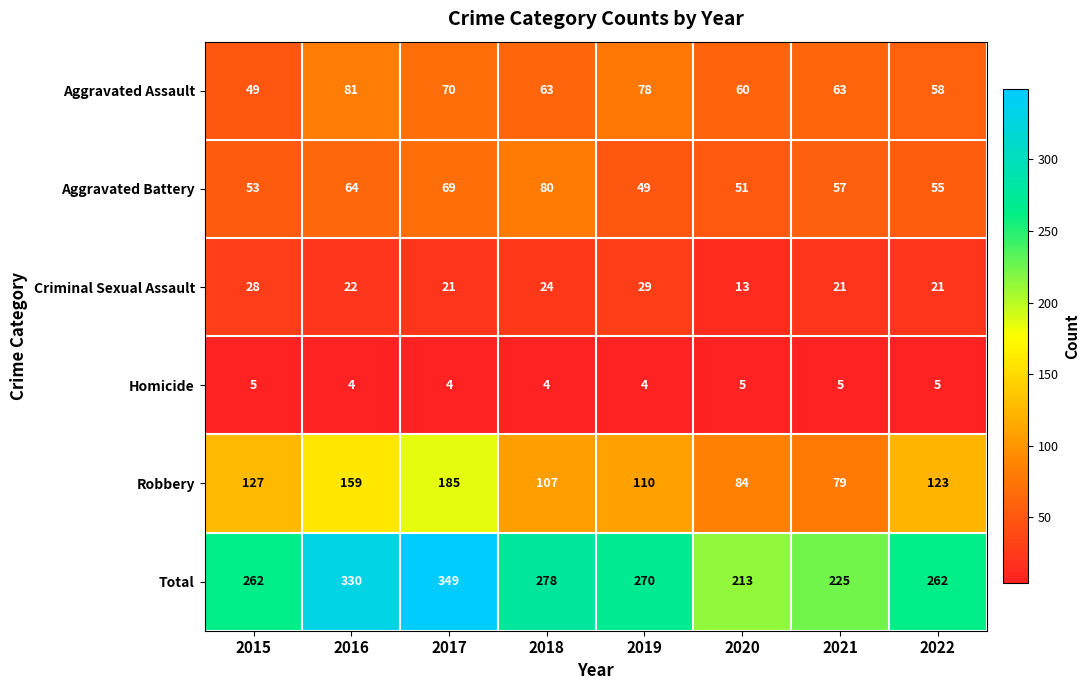

What value does the Robbery series have at 2021?

79